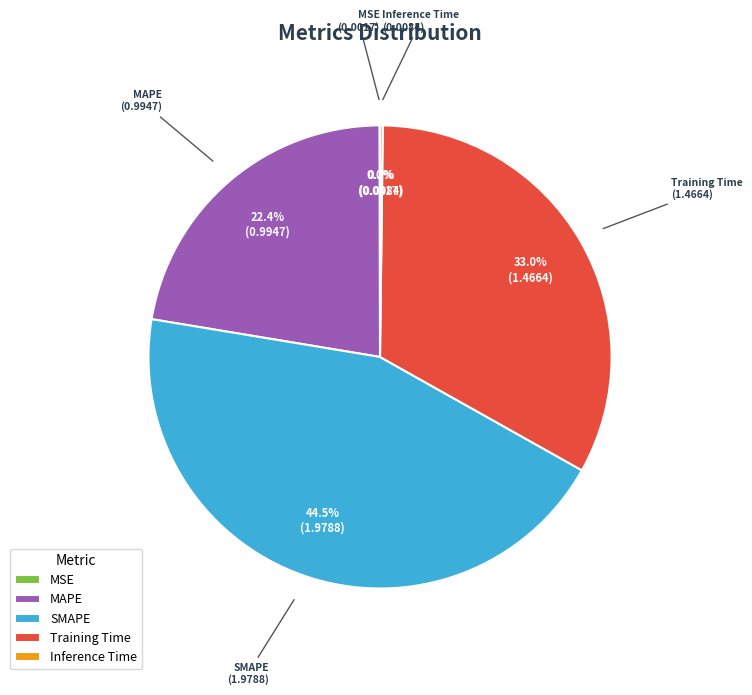

Does MAPE represent more than half of the total?

No